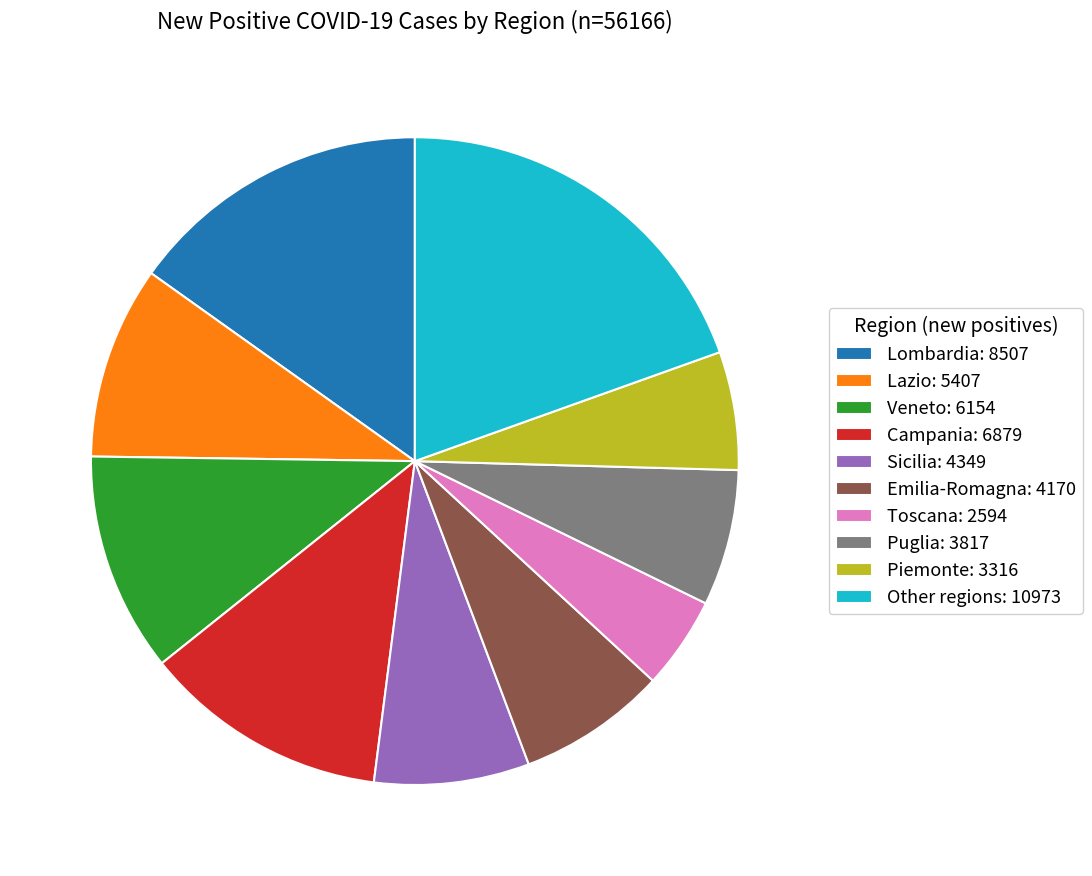

Is it true that Other regions: 10973 is 20% of the pie?

True